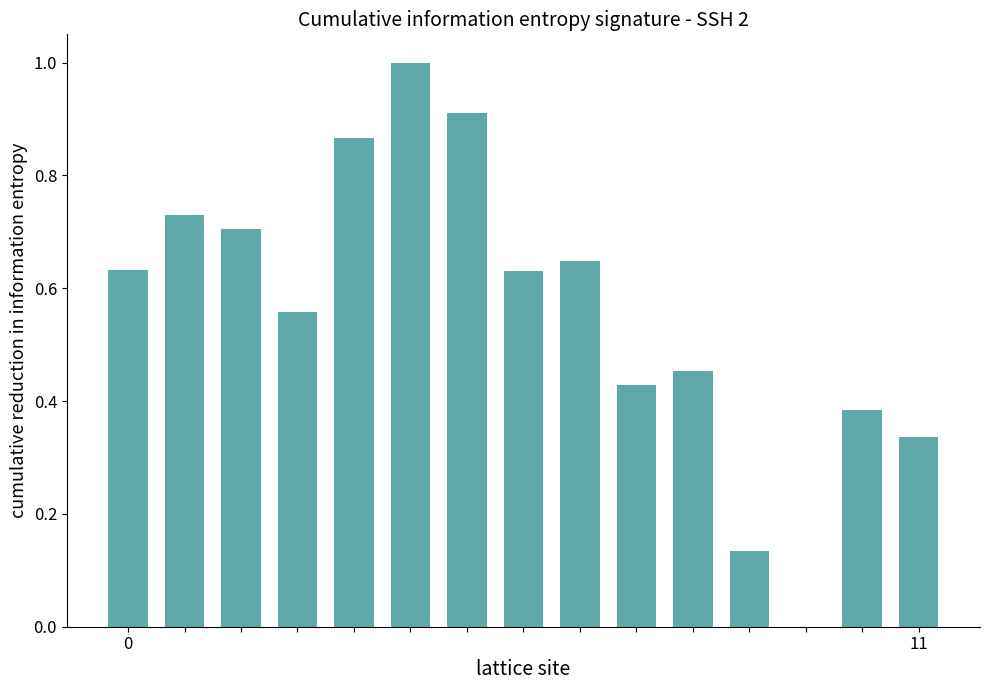

What is the maximum value shown in the chart?

1.0